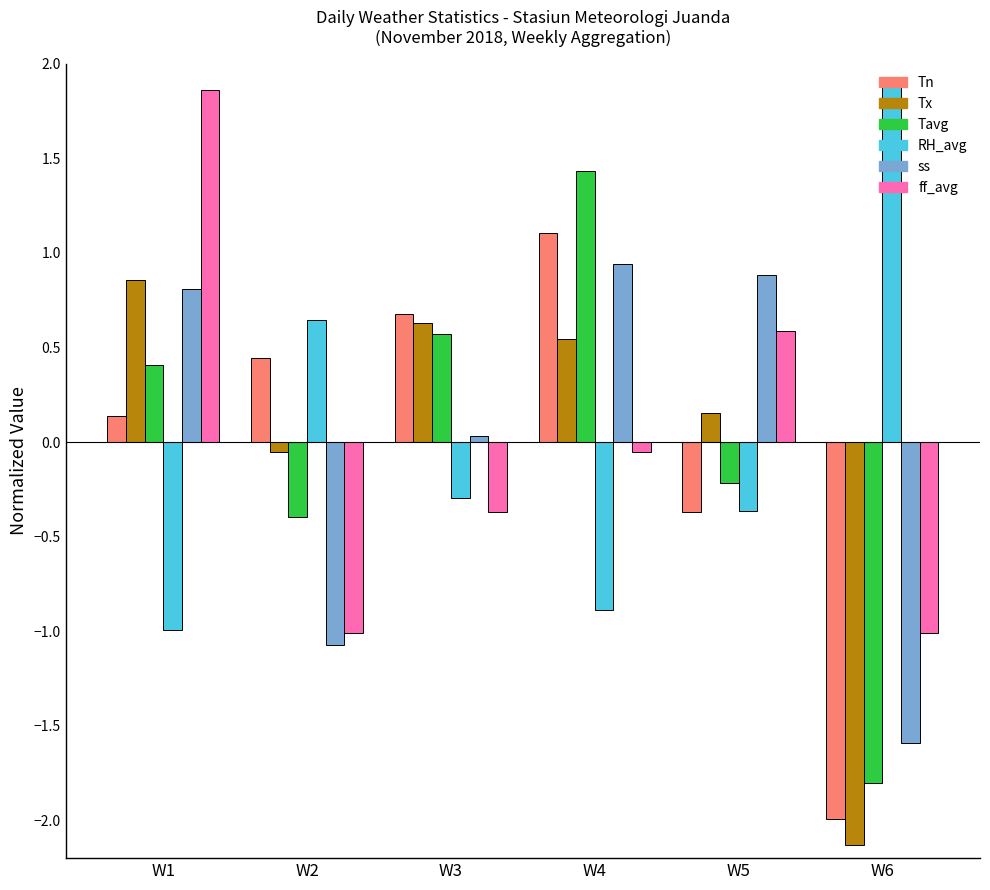

What is the highest value of the ss series?

0.9